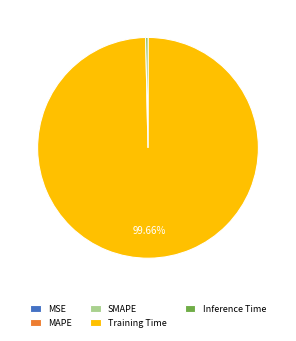

What is the largest slice in the pie chart?

Training Time